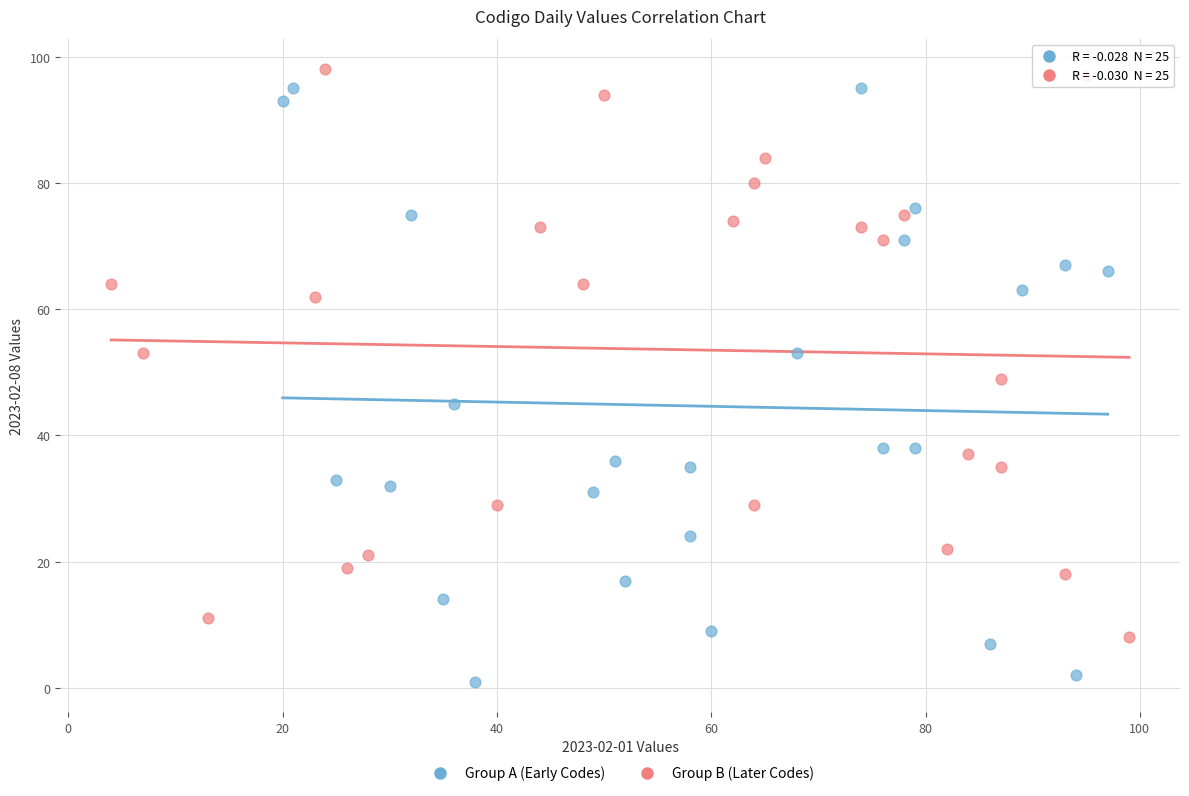

Which series reaches the minimum Y coordinate?

Group A (Early Codes)